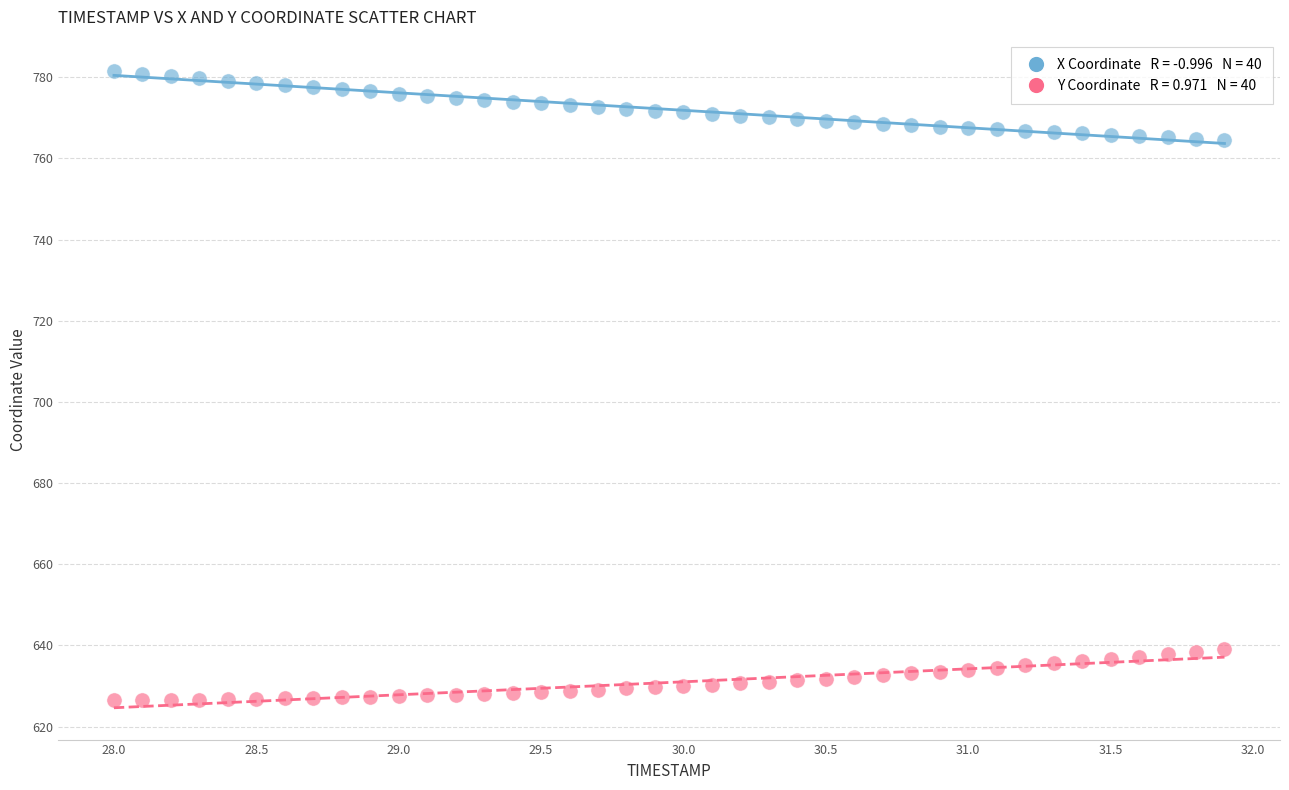

Across all data points, what is the range of Y values (max minus min)?

154.9